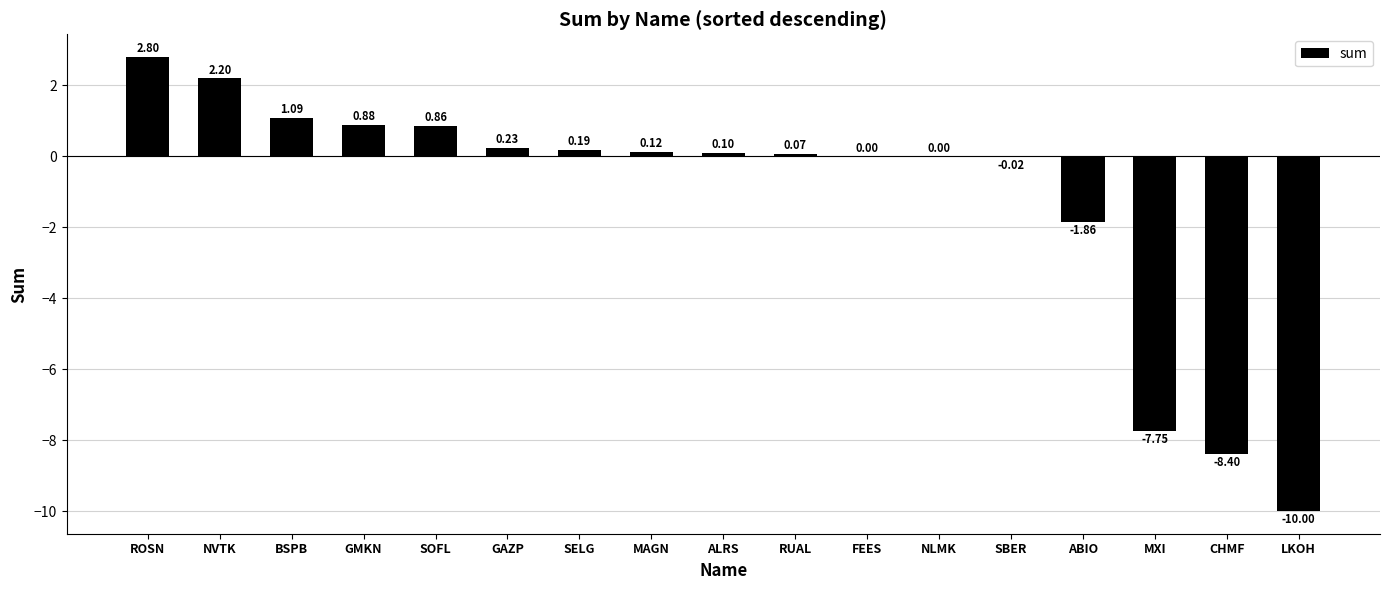

What is the sum of the values at ROSN and FEES?

2.8